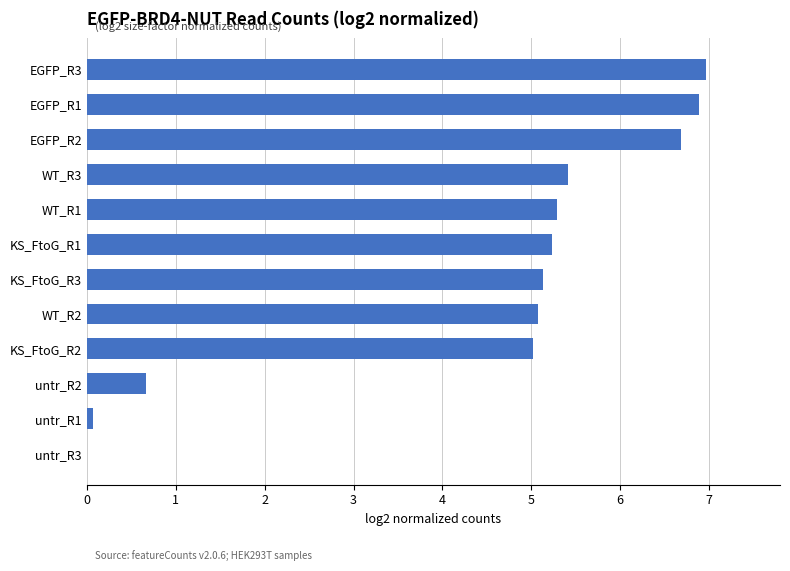

True or false: the data shows 6.9 at EGFP_R1.

True